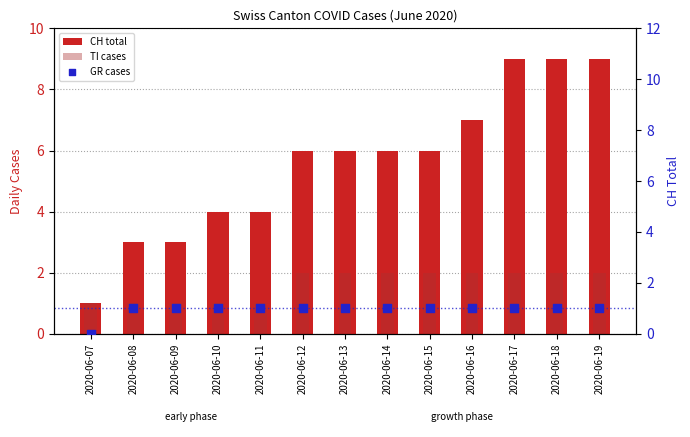

At how many categories does at least one series exceed 8?

3